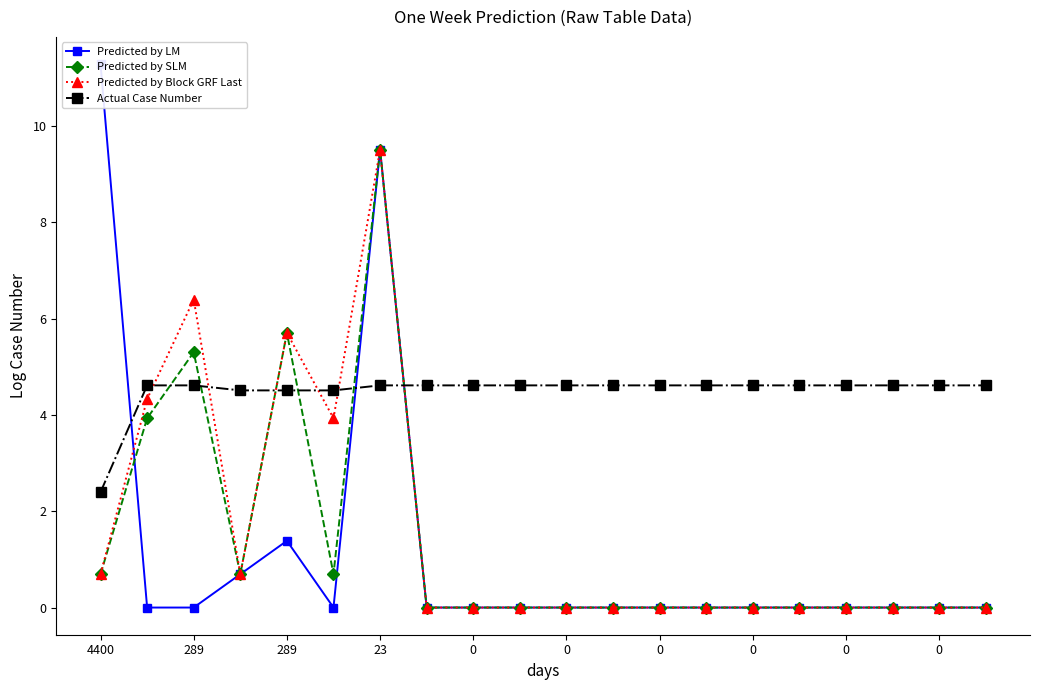

What is the sum of the Actual Case Number values at 4400 and 11?

7.0